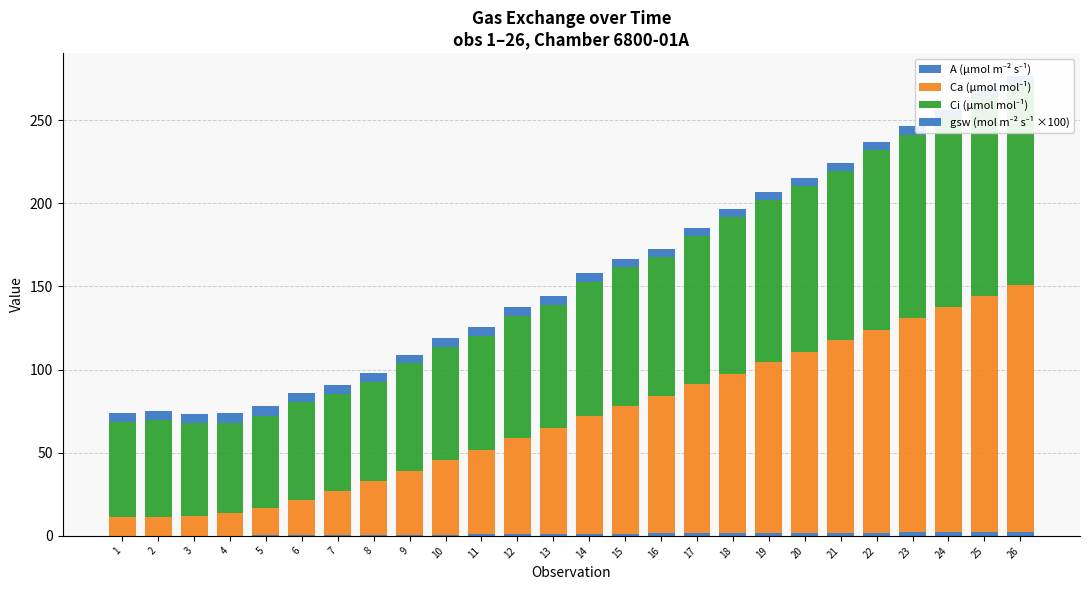

List the labels in order of gsw (mol m⁻² s⁻¹ ×100) value, smallest first.

17, 24, 22, 23, 25, 21, 26, 20, 16, 18, 19, 15, 11, 13, 10, 14, 12, 9, 8, 2, 7, 3, 6, 4, 5, 1